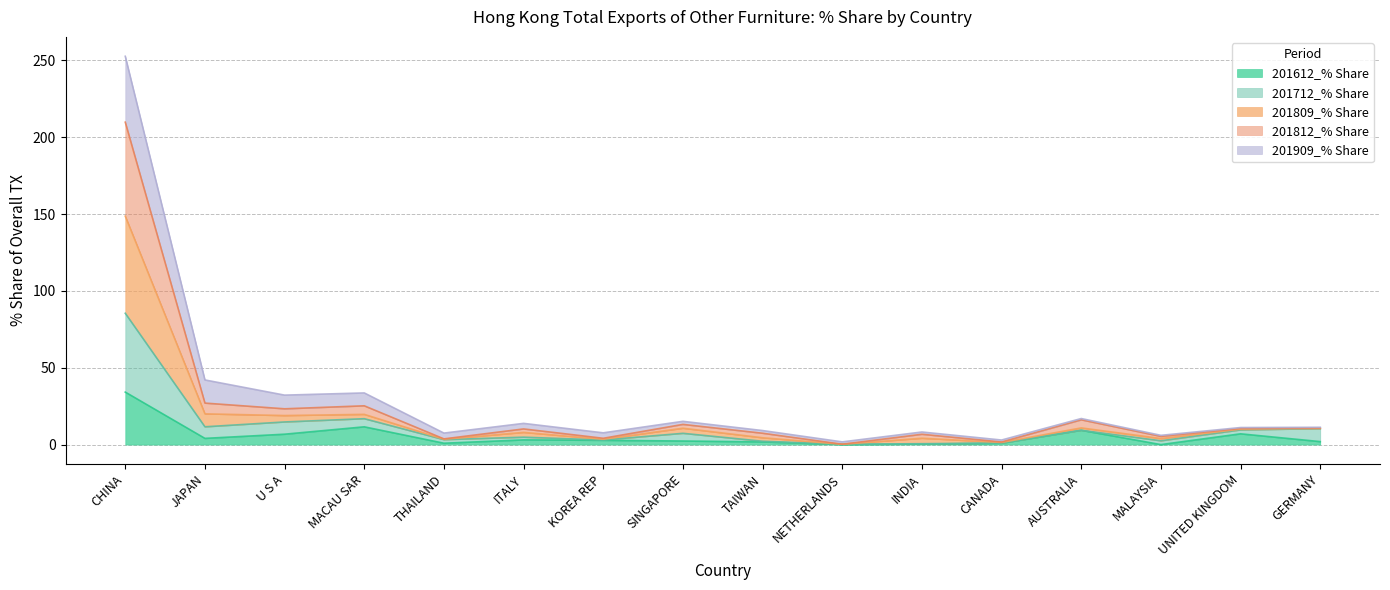

True or false: 201812_% Share and 201809_% Share cross at least once.

False